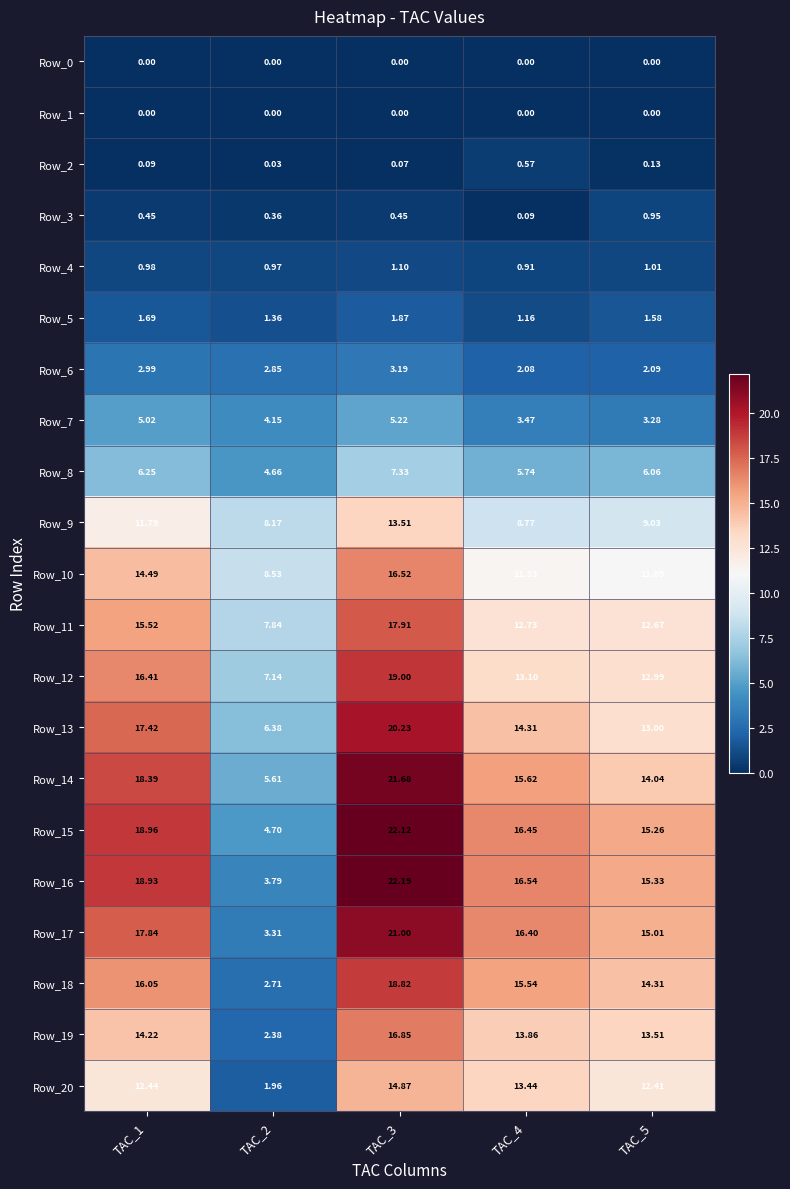

How many distinct data groups are displayed?

21